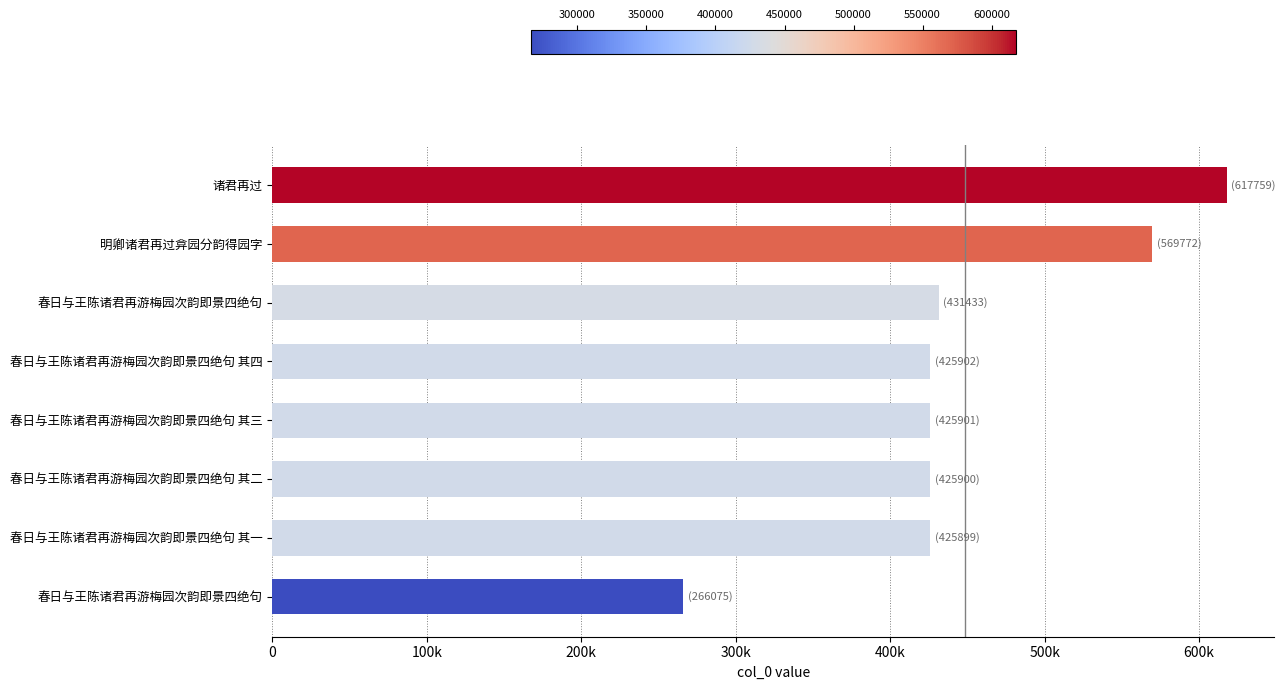

Does the chart contain any negative values?

No